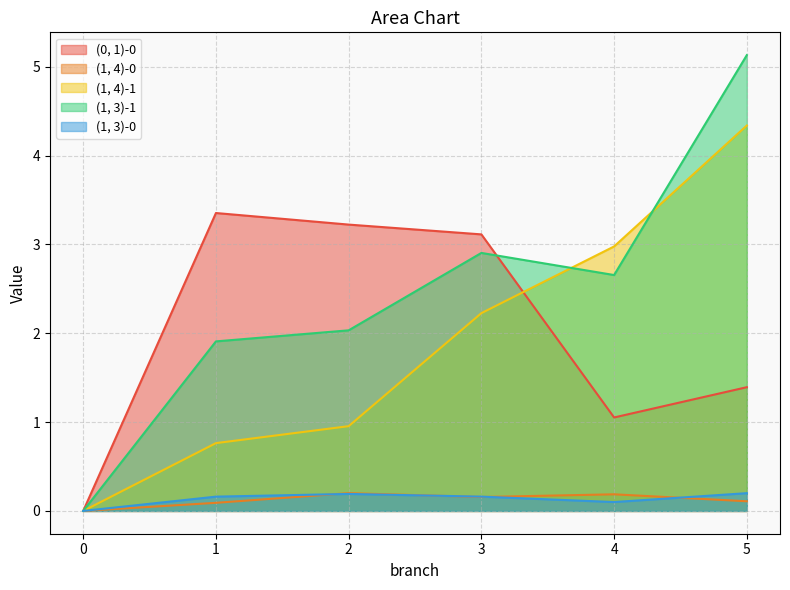

Which series changed the most between 2 and 3?

(1, 4)-1